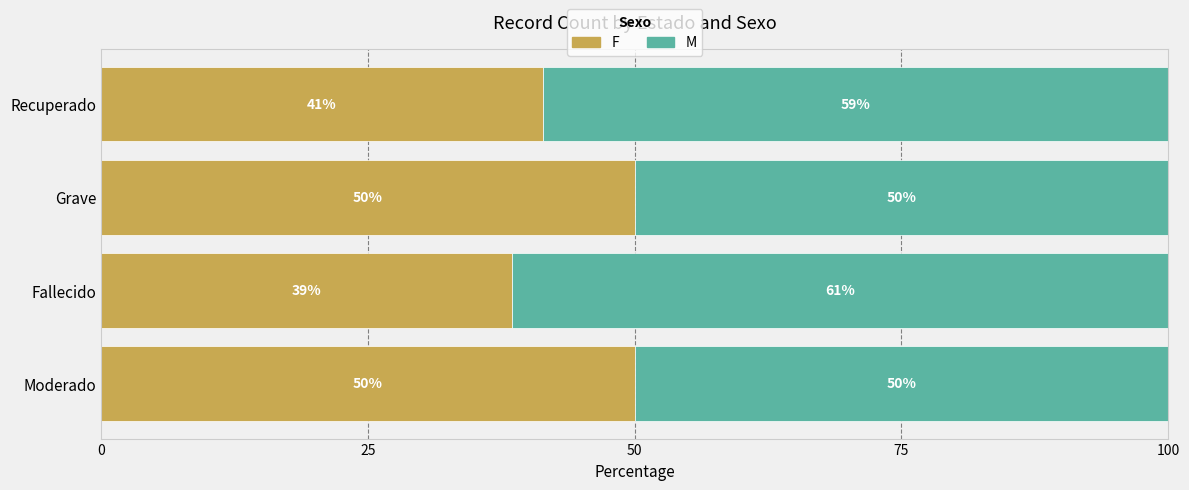

What is the total value across all series at Fallecido?

100.0